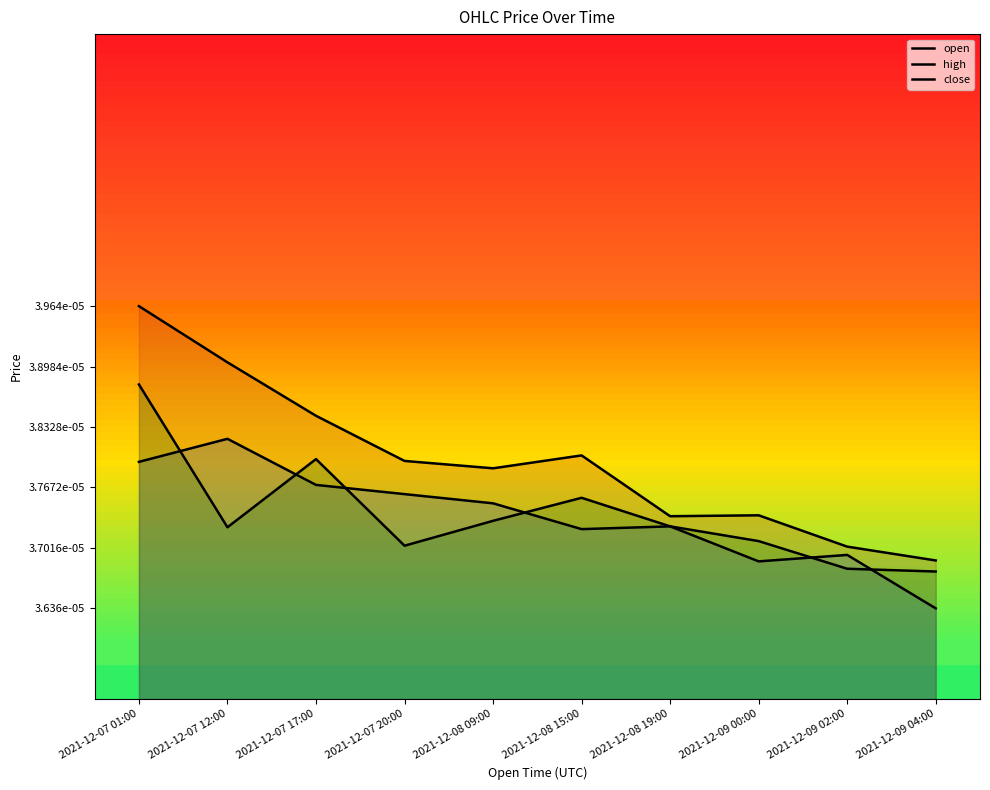

Rank the series by their maximum value, from highest to lowest.

high, close, open